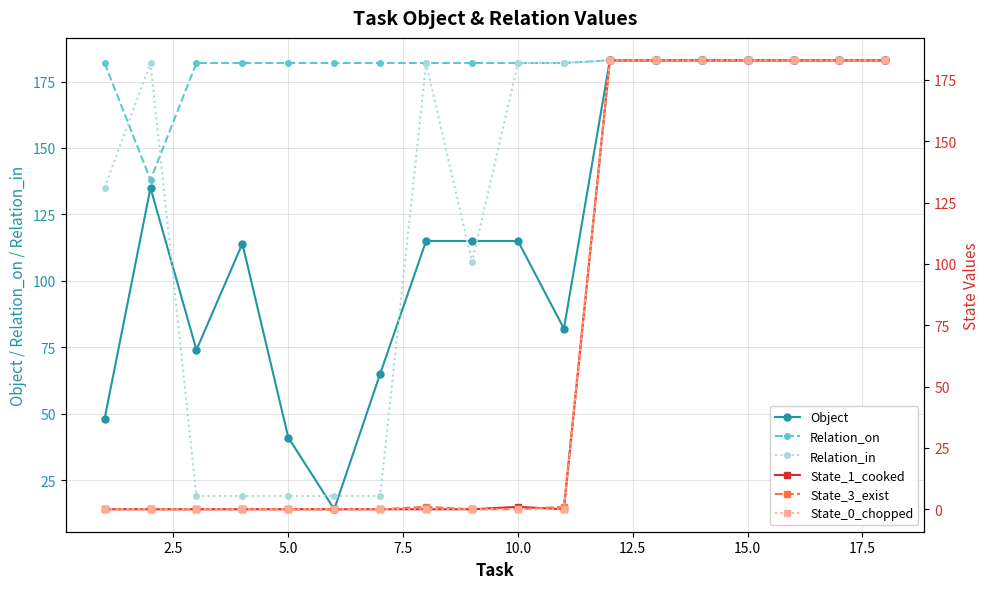

True or false: State_0_chopped and Object cross at least once.

False